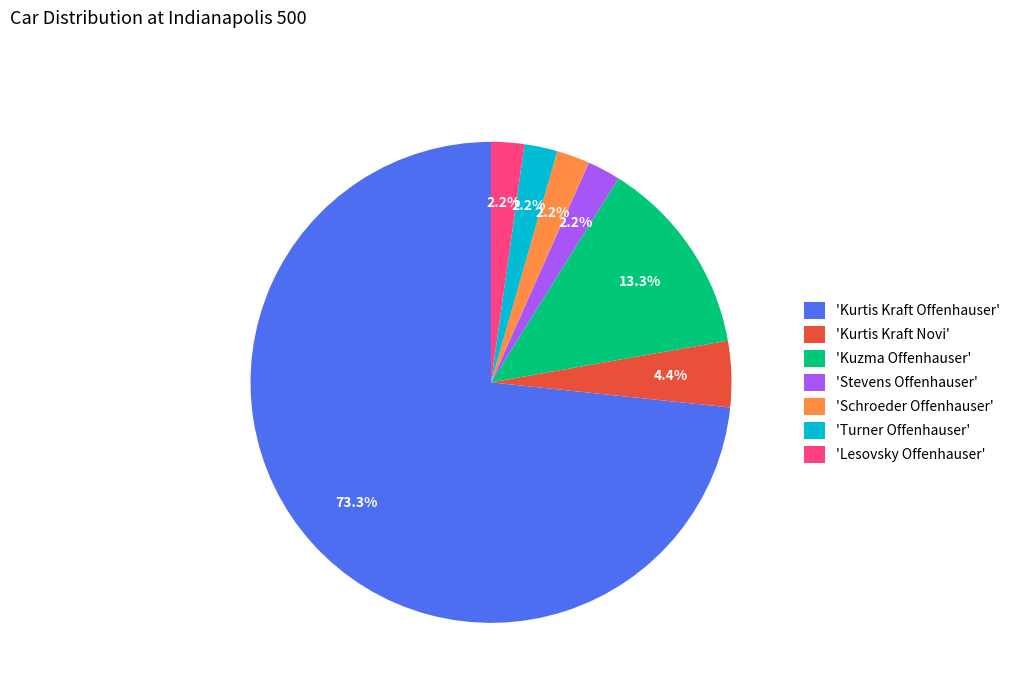

Is there a majority slice in this chart?

Yes